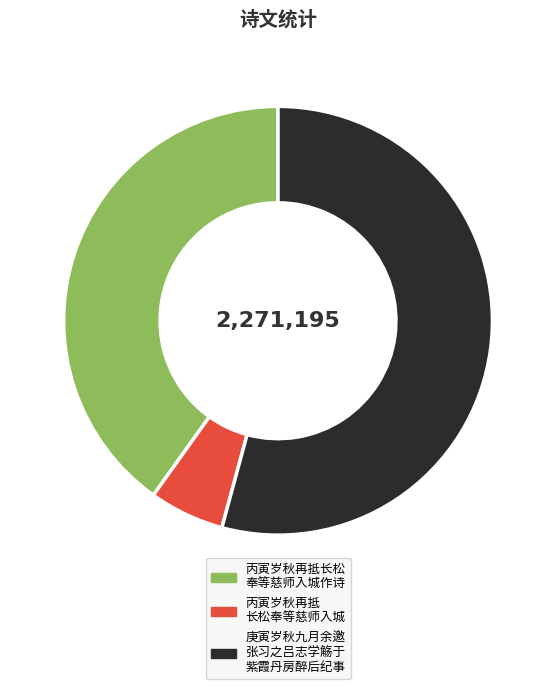

Rank the categories by value from lowest to highest.

丙寅岁秋再抵 长松奉等慈师入城, 丙寅岁秋再抵长松 奉等慈师入城作诗, 庚寅岁秋九月余邀 张习之吕志学觞于 紫霞丹房醉后纪事